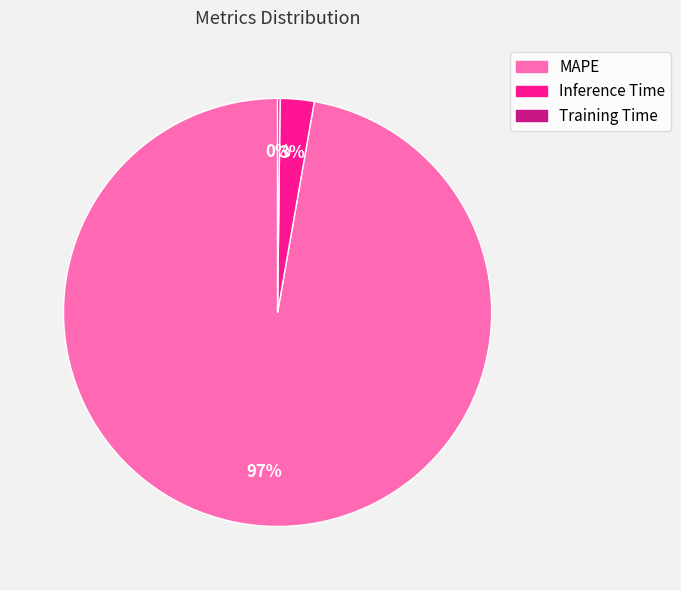

Which category has the biggest portion of the pie?

MAPE